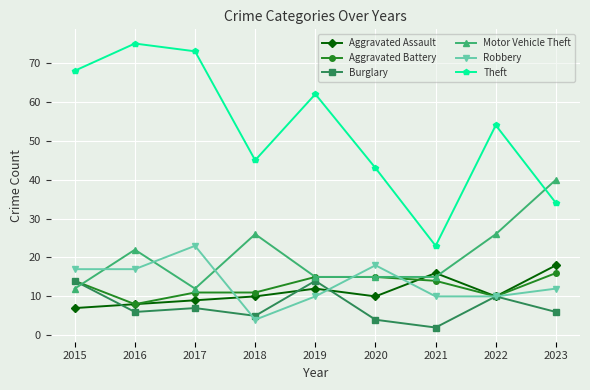

Which series has the largest range (max minus min)?

Theft